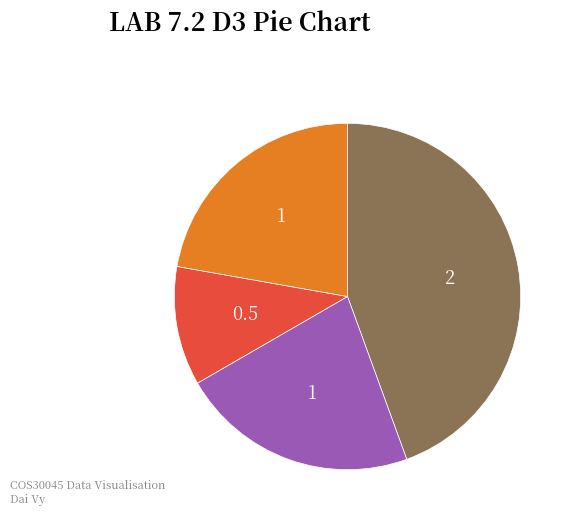

How many segments does this pie chart have?

4